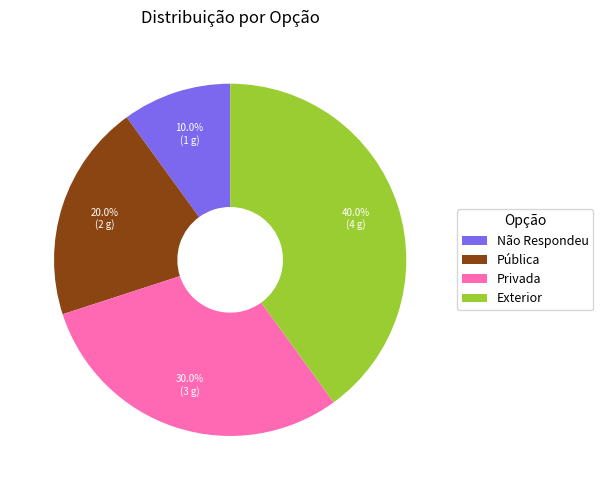

To the nearest percent, what percentage of the pie is Pública?

20%